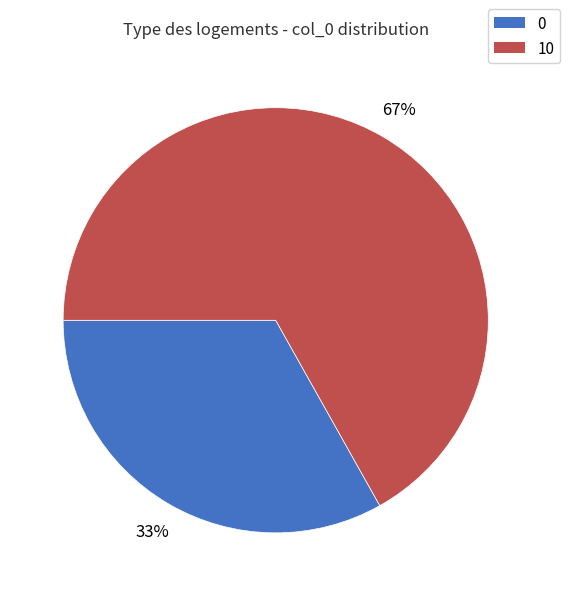

What percentage is the 10 slice, to the nearest percent?

67%